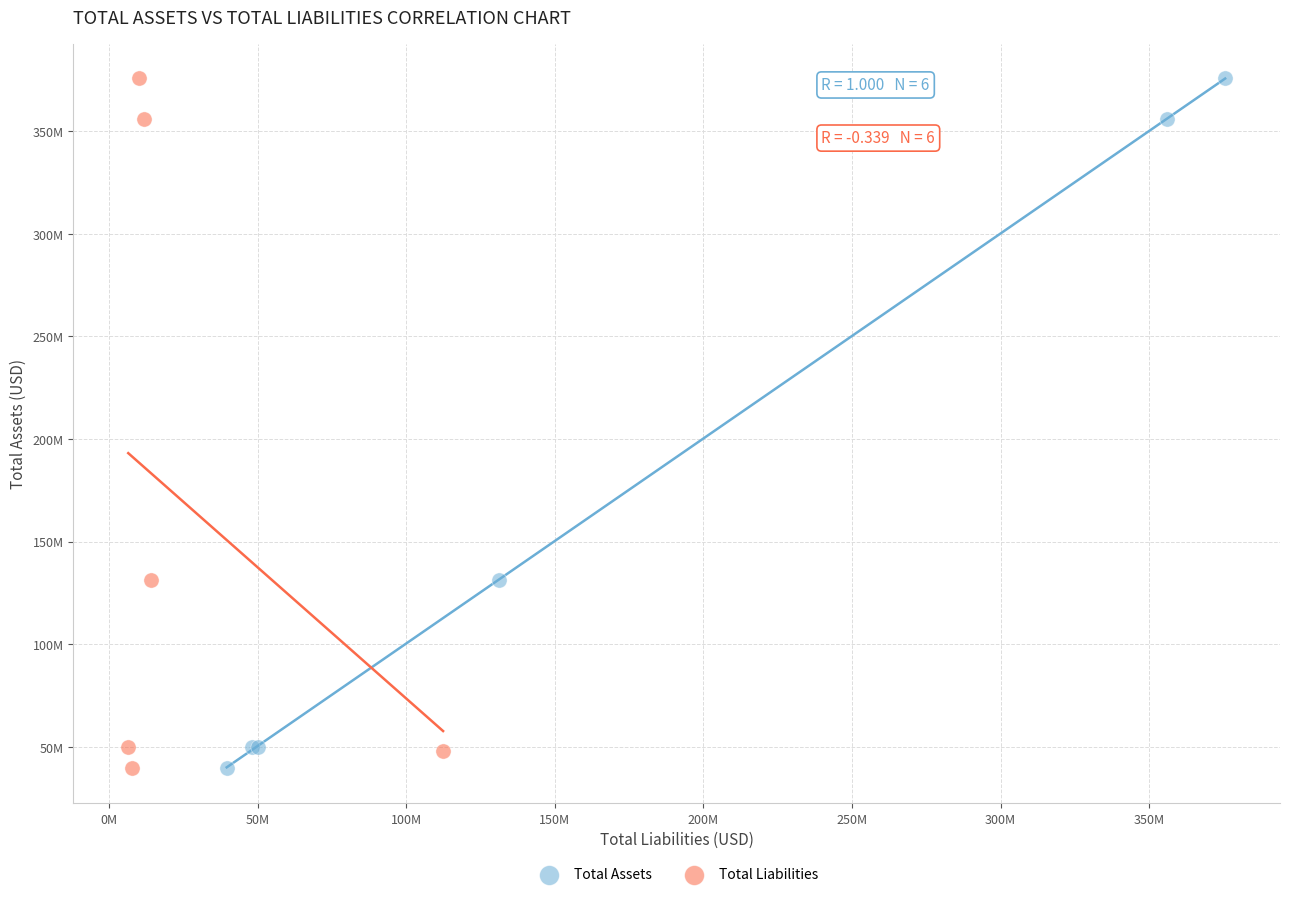

What are all the series names shown in the legend?

Total Assets, Total Liabilities